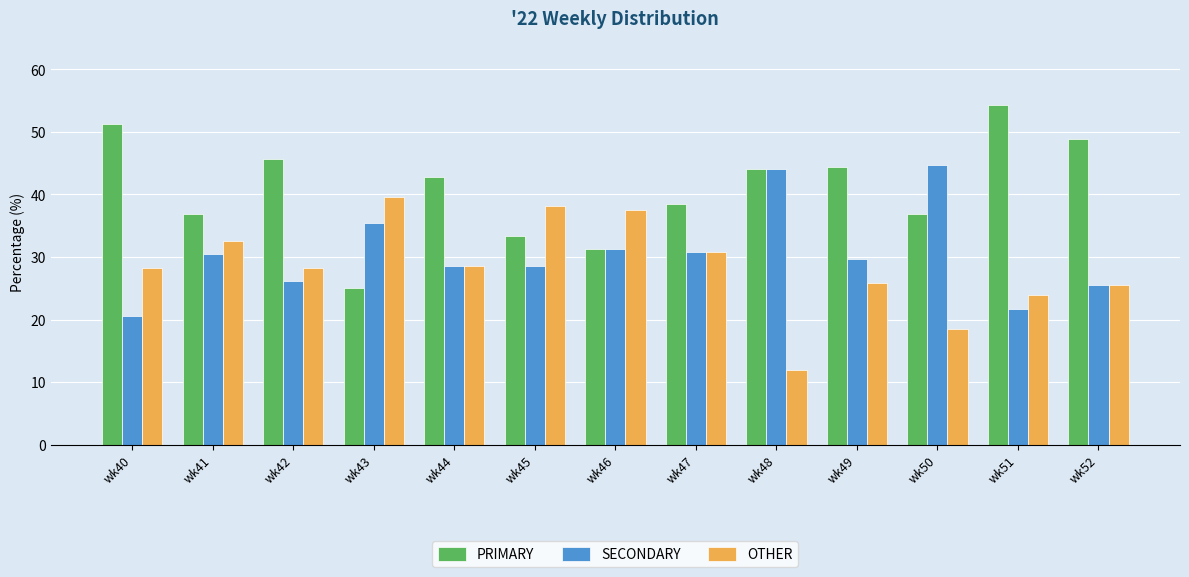

What is the sum of all PRIMARY values?

533.4